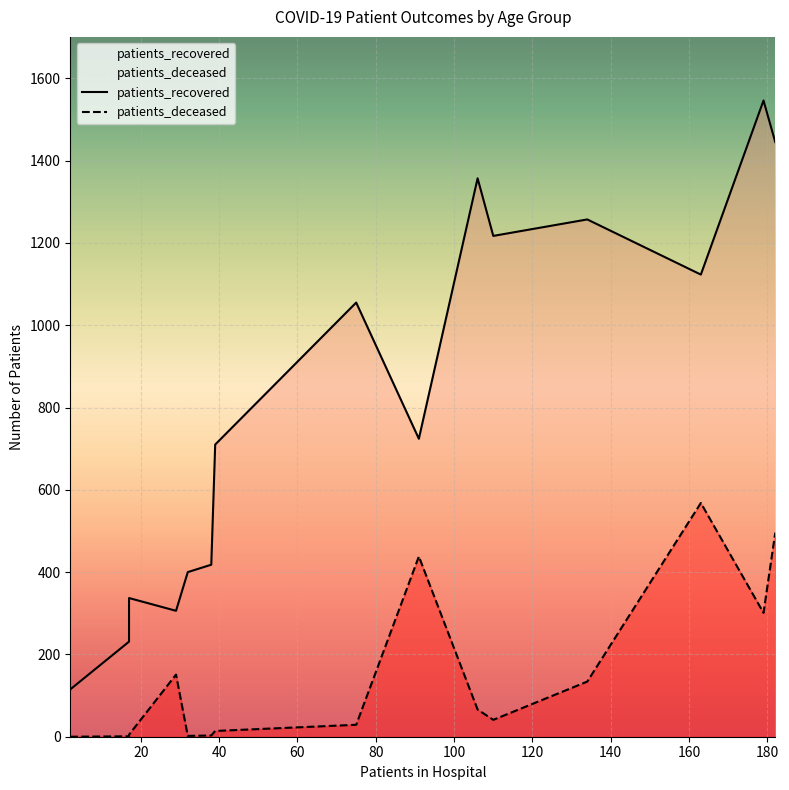

What is the difference between the highest and lowest values at 30 - 34?

264